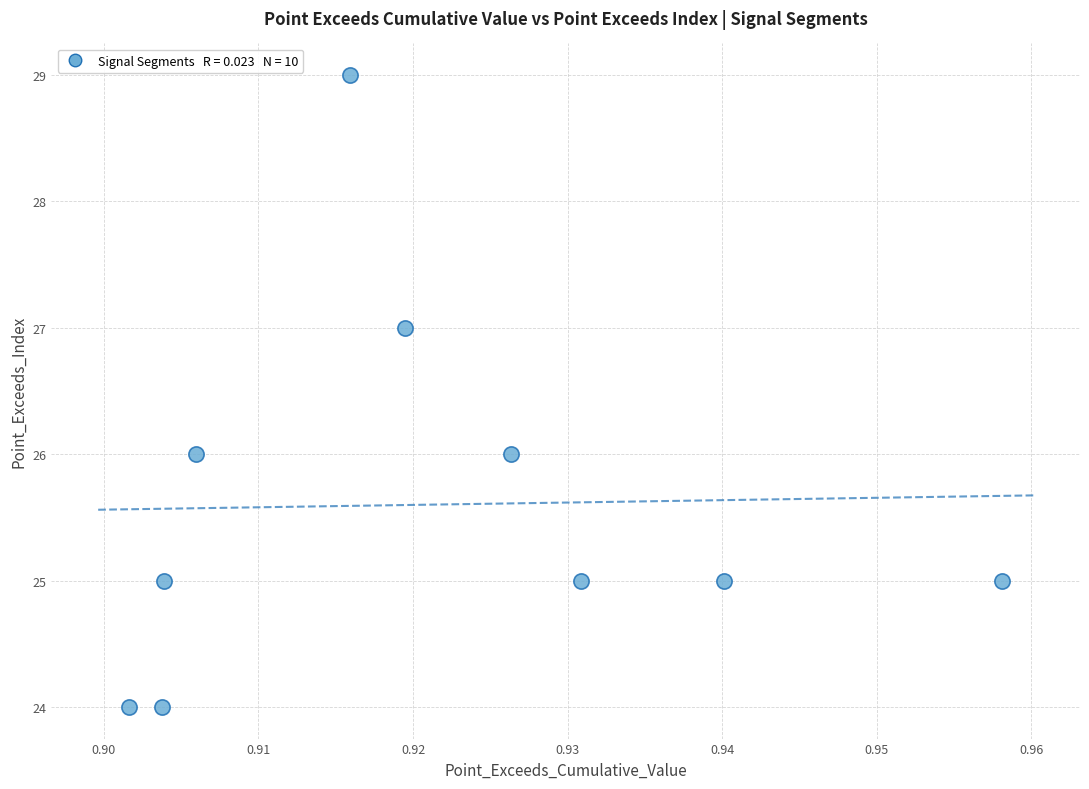

What is the range of Y values (max minus min)?

5